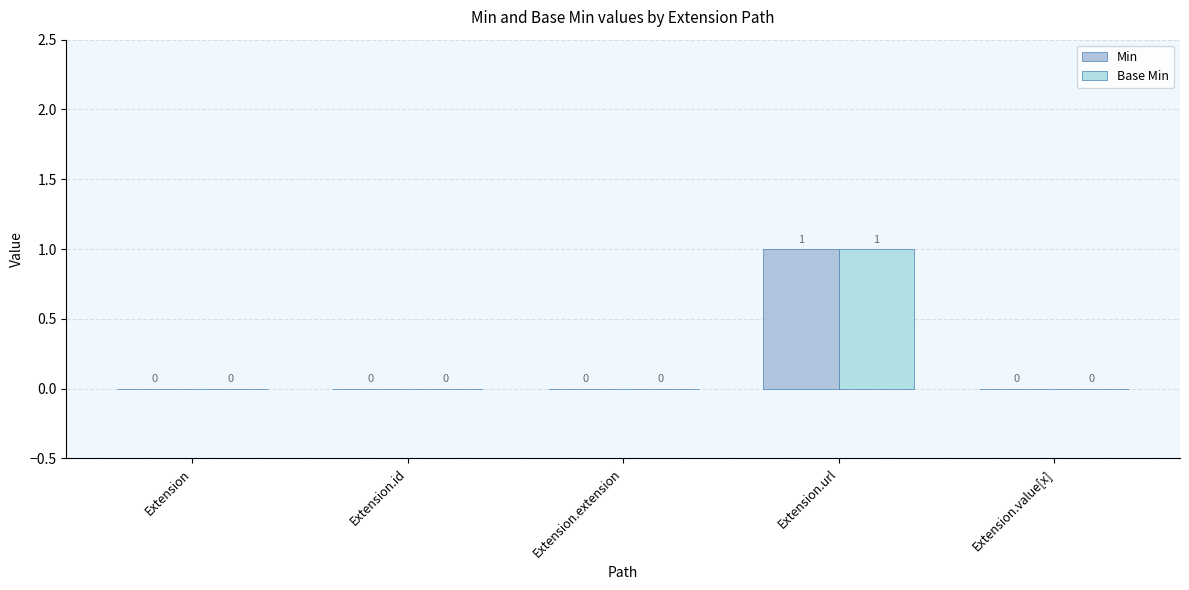

Rank the categories by Min value from lowest to highest.

Extension, Extension.id, Extension.extension, Extension.value[x], Extension.url